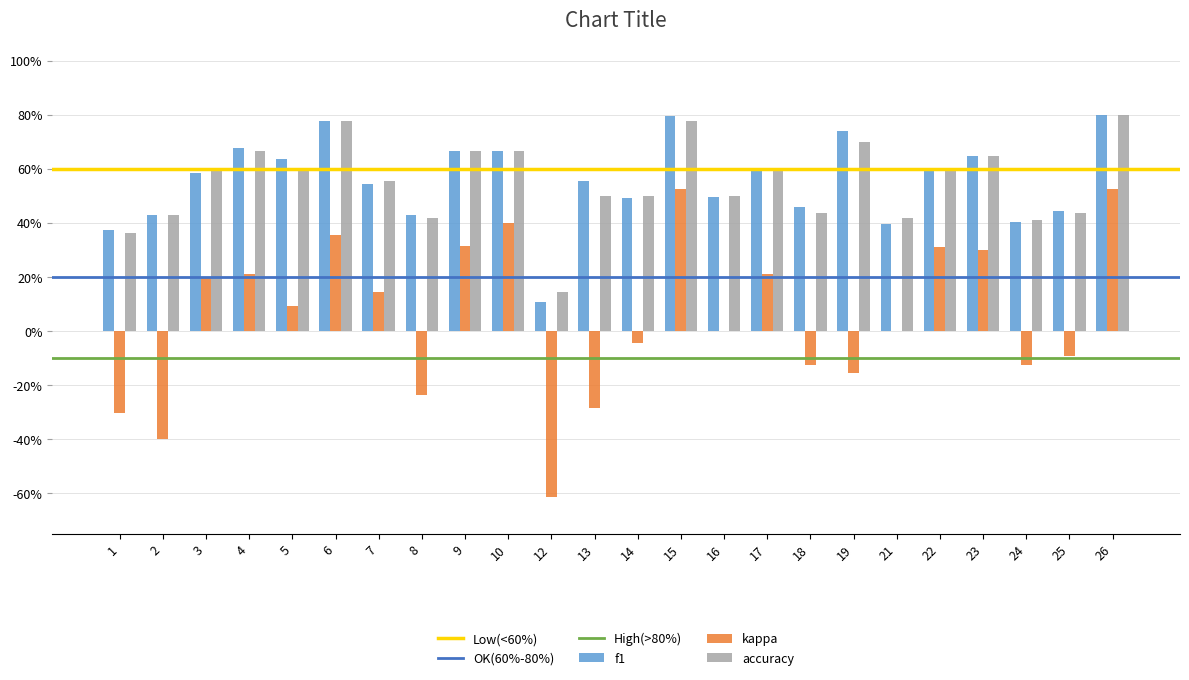

Between 15 and 16, which is larger?

15